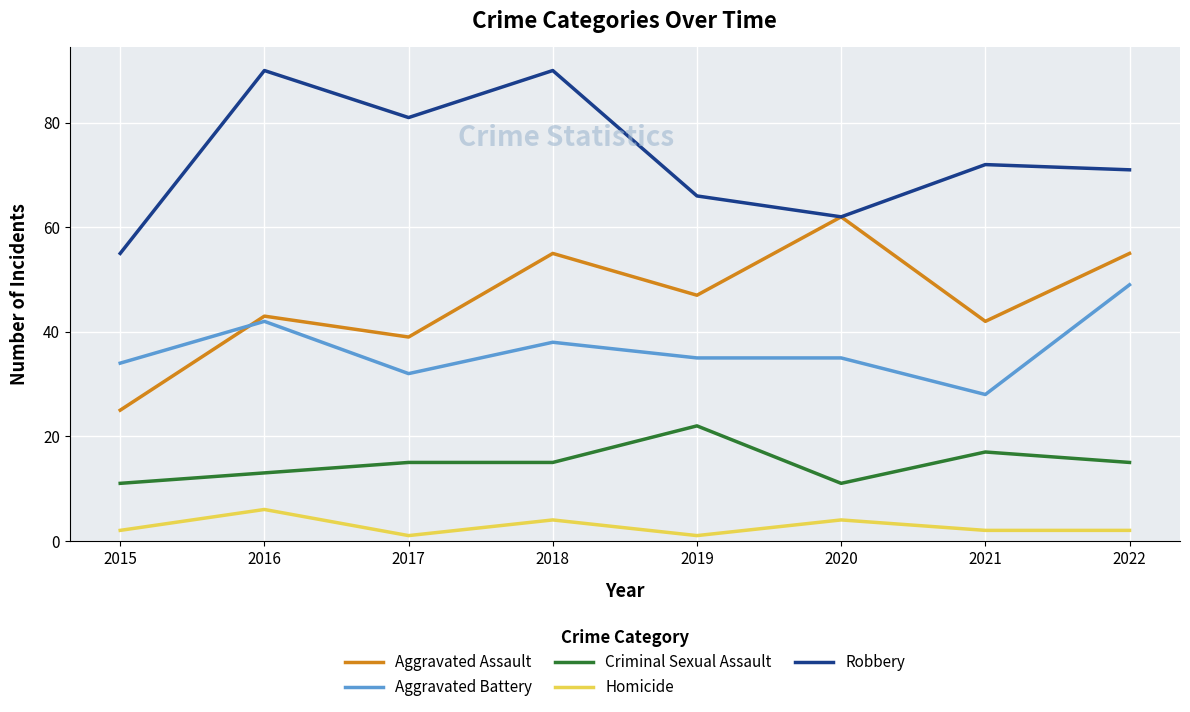

What is the sum of all Homicide values?

22